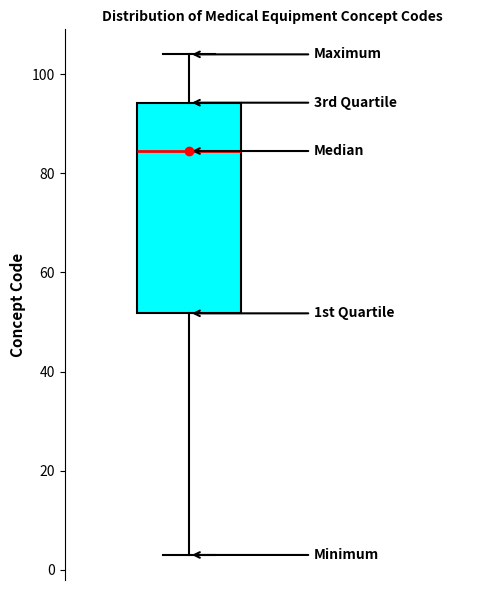

Read this box plot against the y-axis: the position of the median line, the range covered by the box, and the ends of both whiskers. The values are not printed on the chart, so give them approximately, as read against the axis.

median 84, box 52 to 94, whiskers 4 to 104